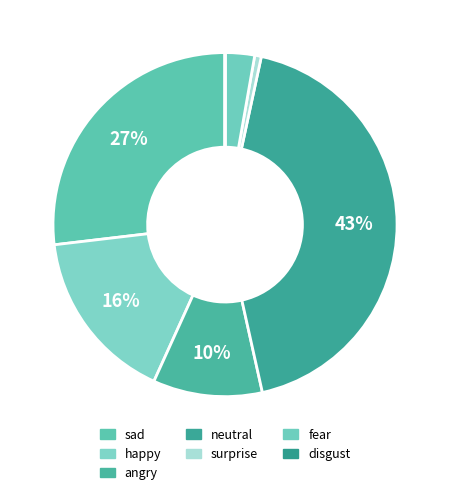

Which slice is the smallest?

disgust